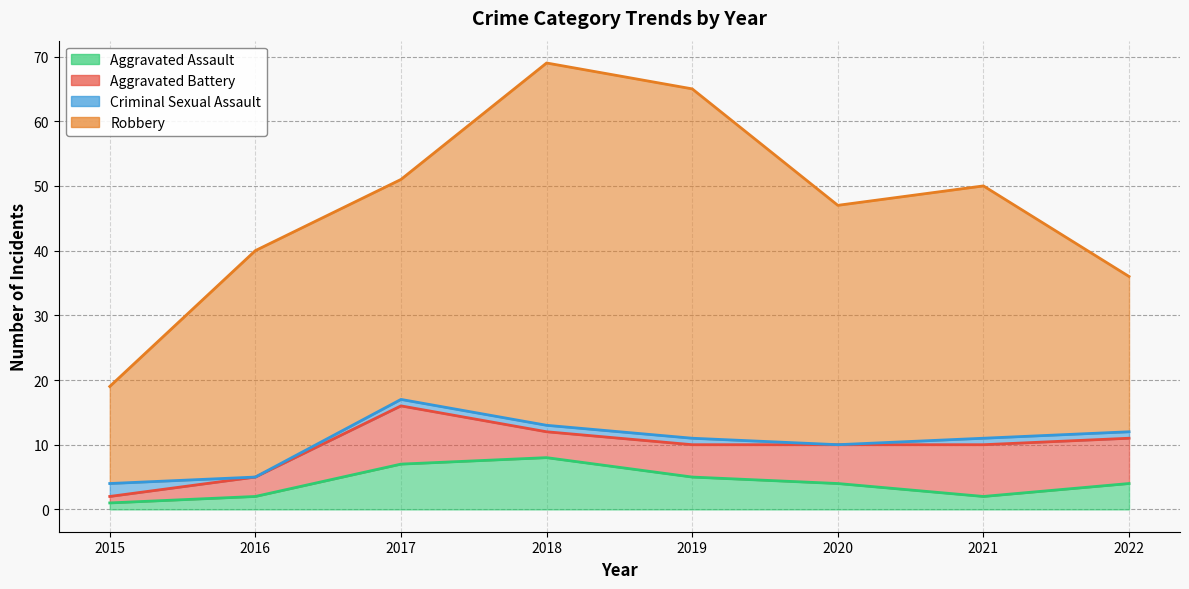

What is the value of the Robbery point at the 5th from the left?

54